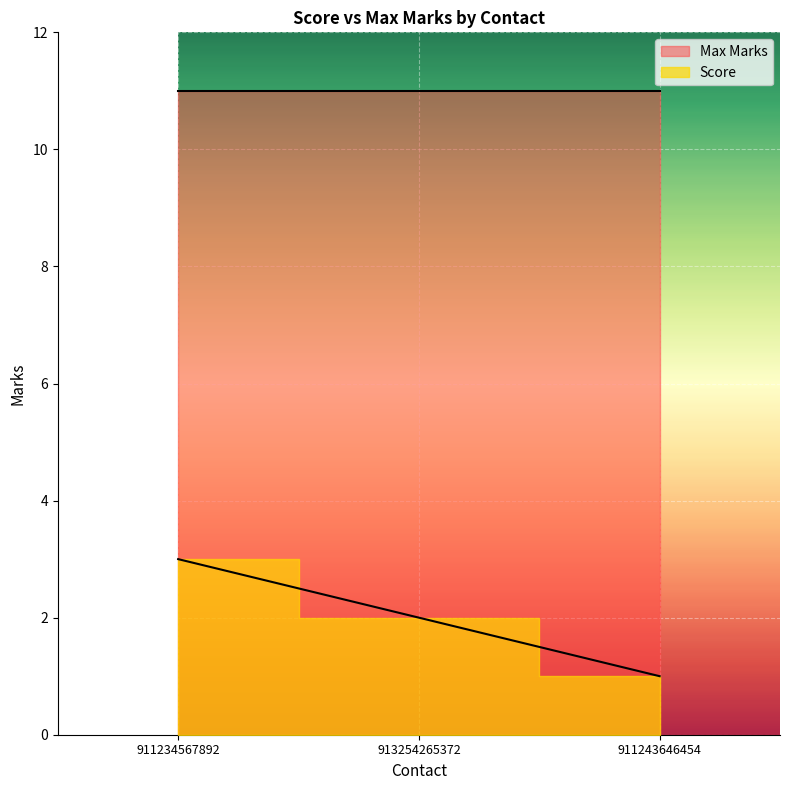

True or false: the data shows 2 at 911234567892.

False